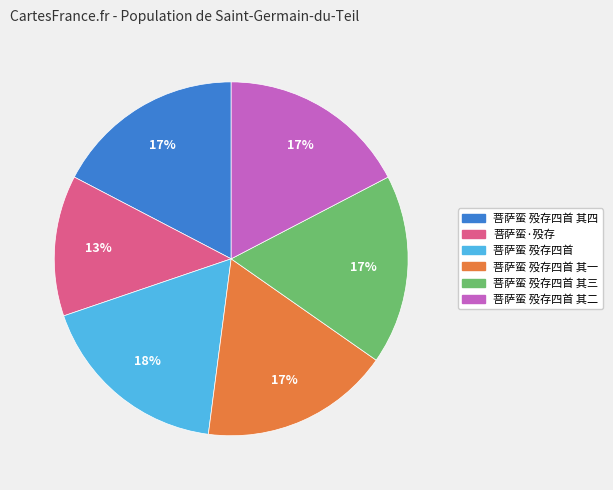

How many segments does this pie chart have?

6